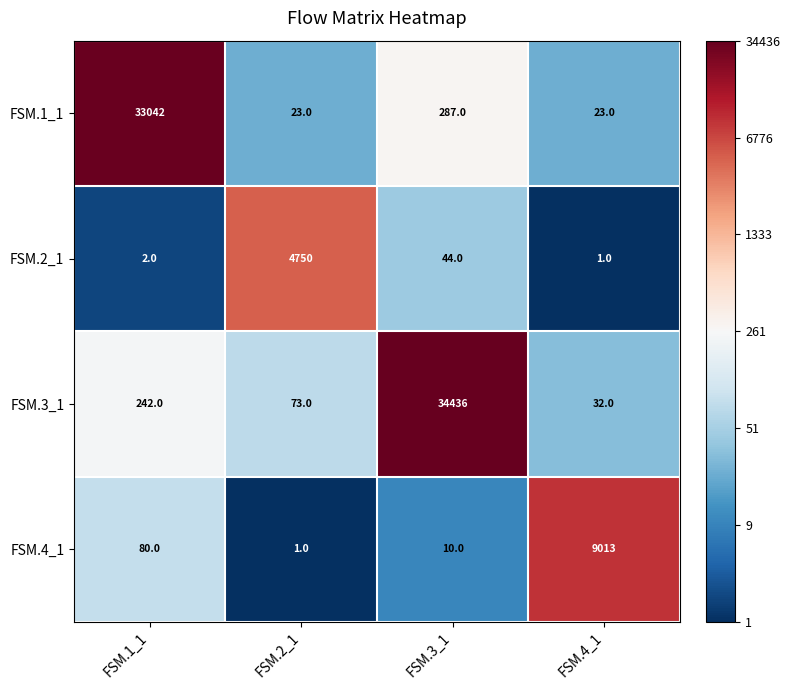

Reading right to left, extract all data points from this chart.

FSM.1_1: FSM.4_1=23	FSM.3_1=287	FSM.2_1=23	FSM.1_1=33042
FSM.2_1: FSM.4_1=1	FSM.3_1=44	FSM.2_1=4750	FSM.1_1=2
FSM.3_1: FSM.4_1=32	FSM.3_1=34436	FSM.2_1=73	FSM.1_1=242
FSM.4_1: FSM.4_1=9013	FSM.3_1=10	FSM.2_1=1	FSM.1_1=80